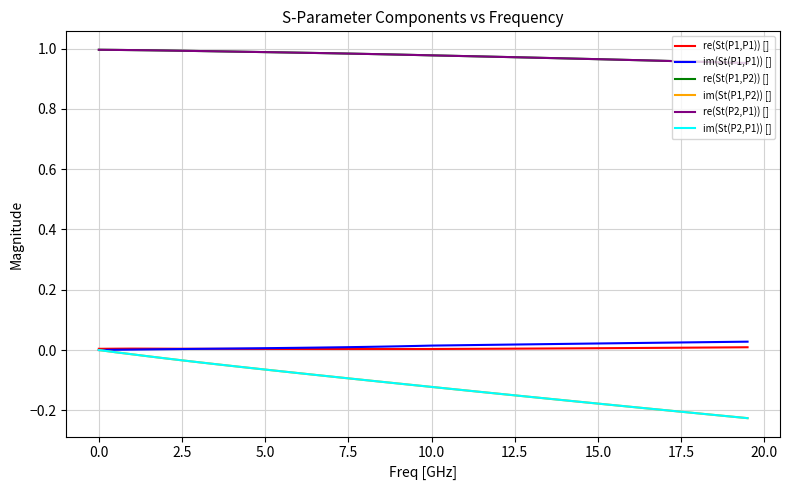

True or false: im(St(P1,P2)) [] and re(St(P2,P1)) [] cross at least once.

False